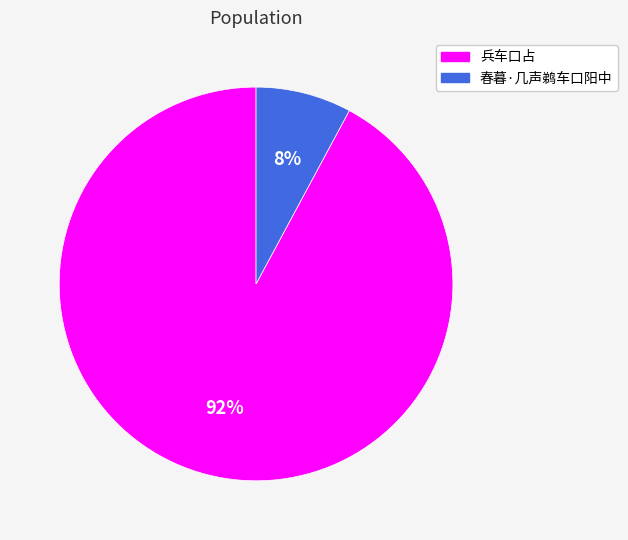

To the nearest percent, what is the combined percentage of 兵车口占 and 春暮·几声鹈车口阳中?

100%